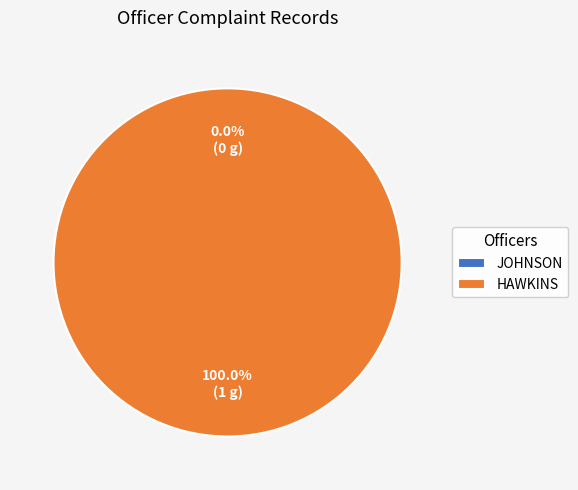

Rank the categories by value from lowest to highest.

JOHNSON, HAWKINS